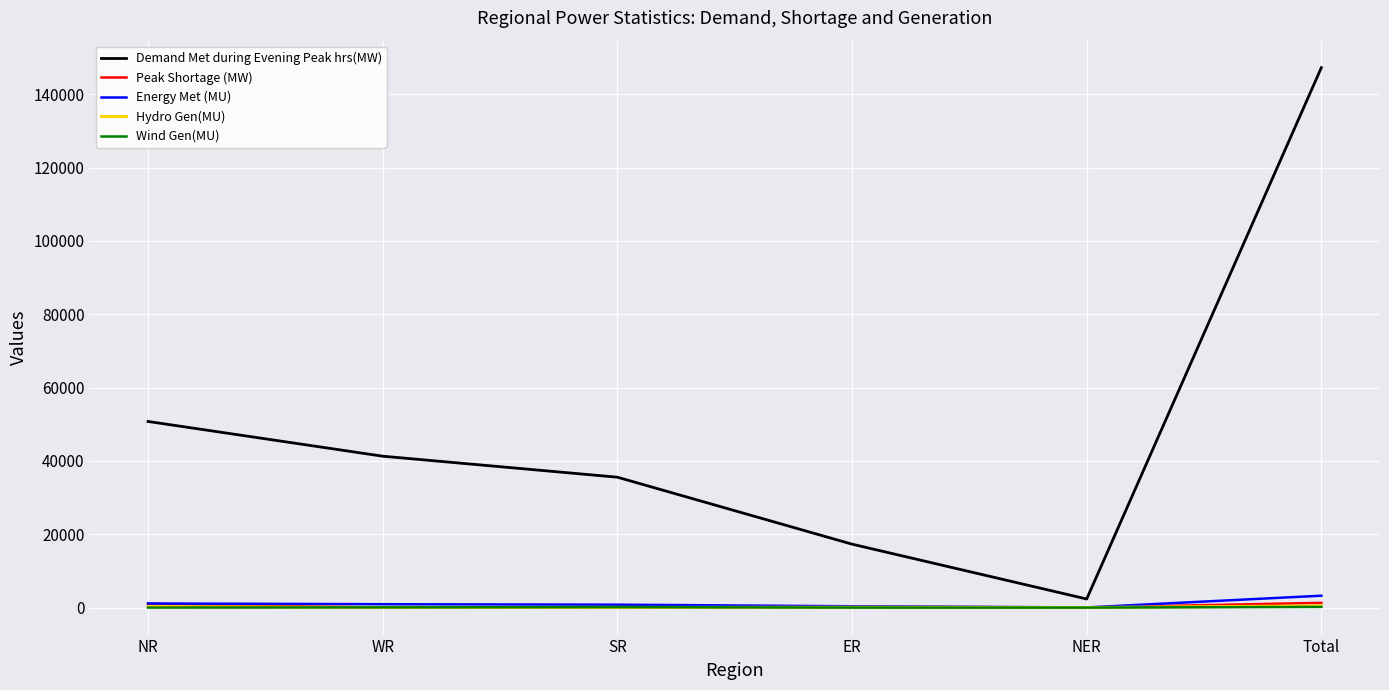

Which series has the largest total across all categories?

Demand Met during Evening Peak hrs(MW)